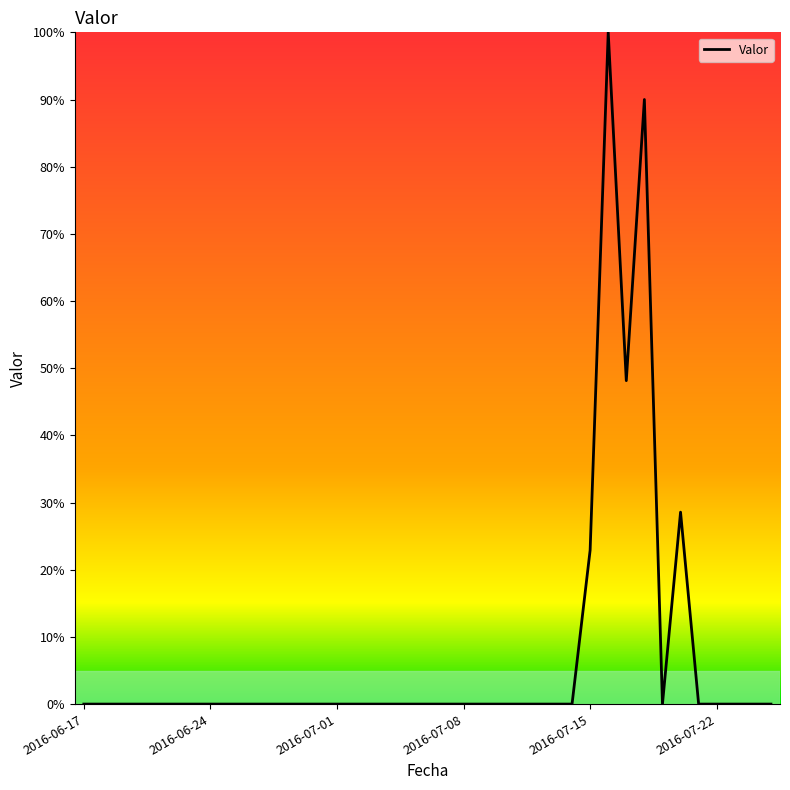

How many interior local valleys (lower than both neighbors) does the data have?

2